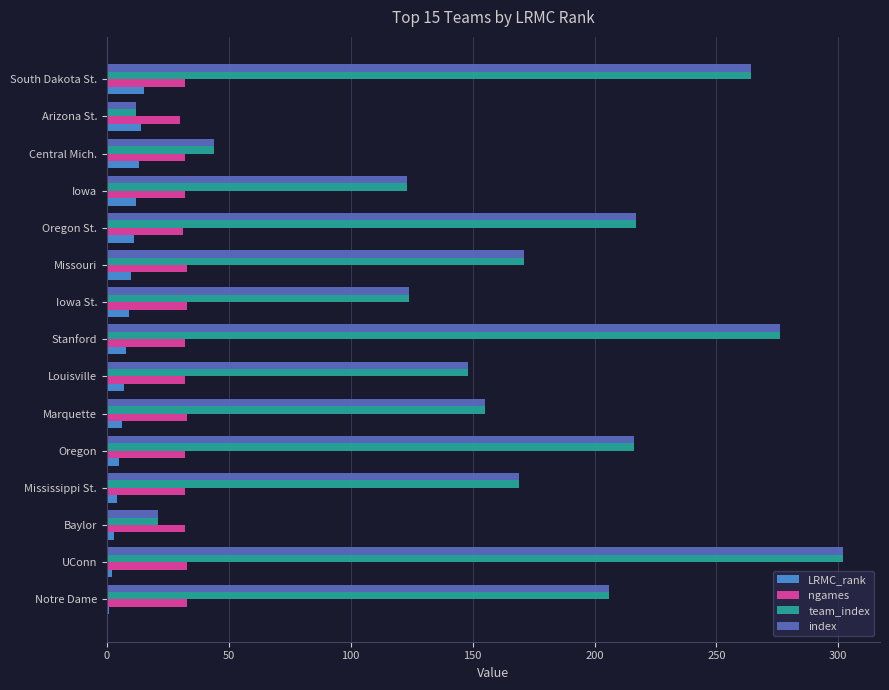

What is the greatest value displayed?

302